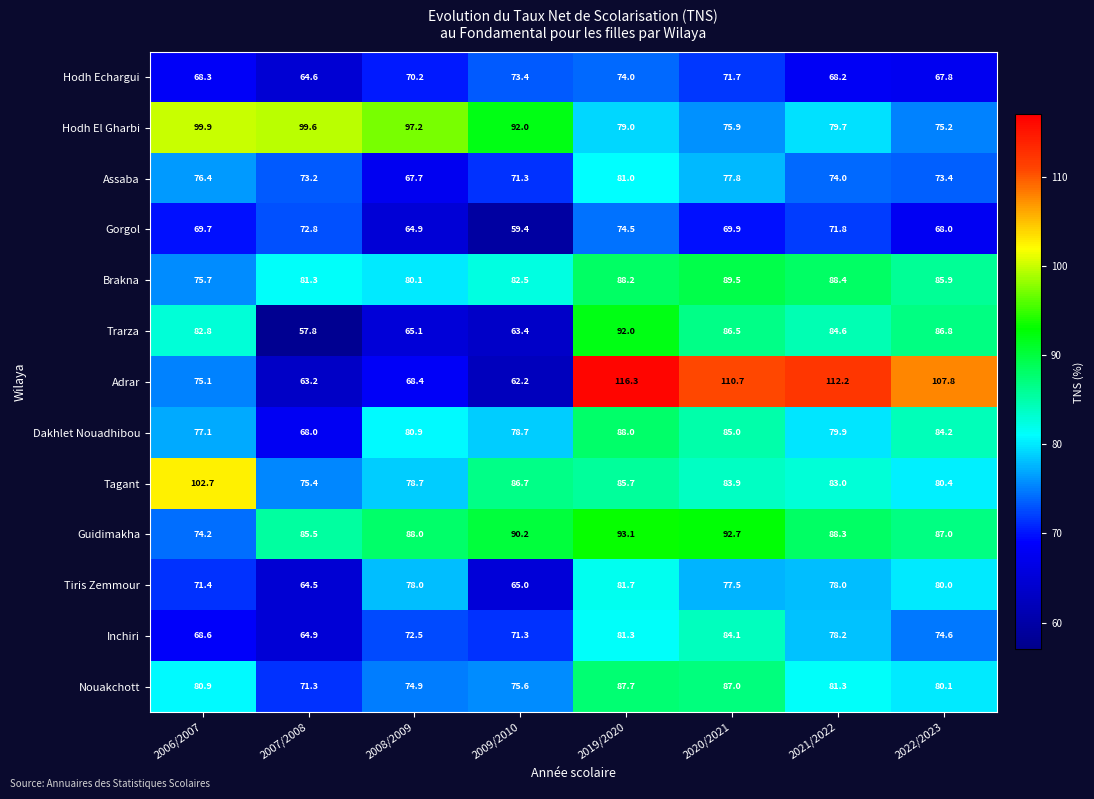

Between 2007/2008 and 2019/2020, which series saw the biggest shift?

Adrar